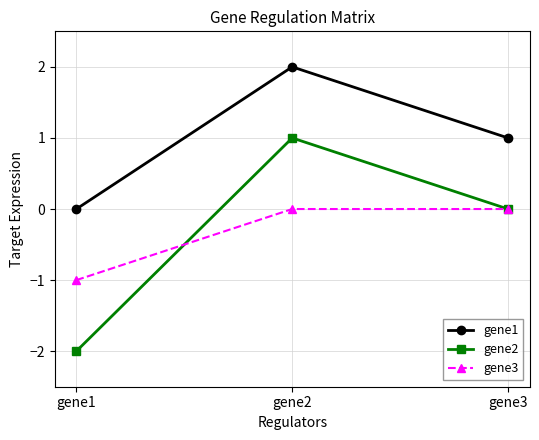

At which label does gene2 reach its minimum?

gene1